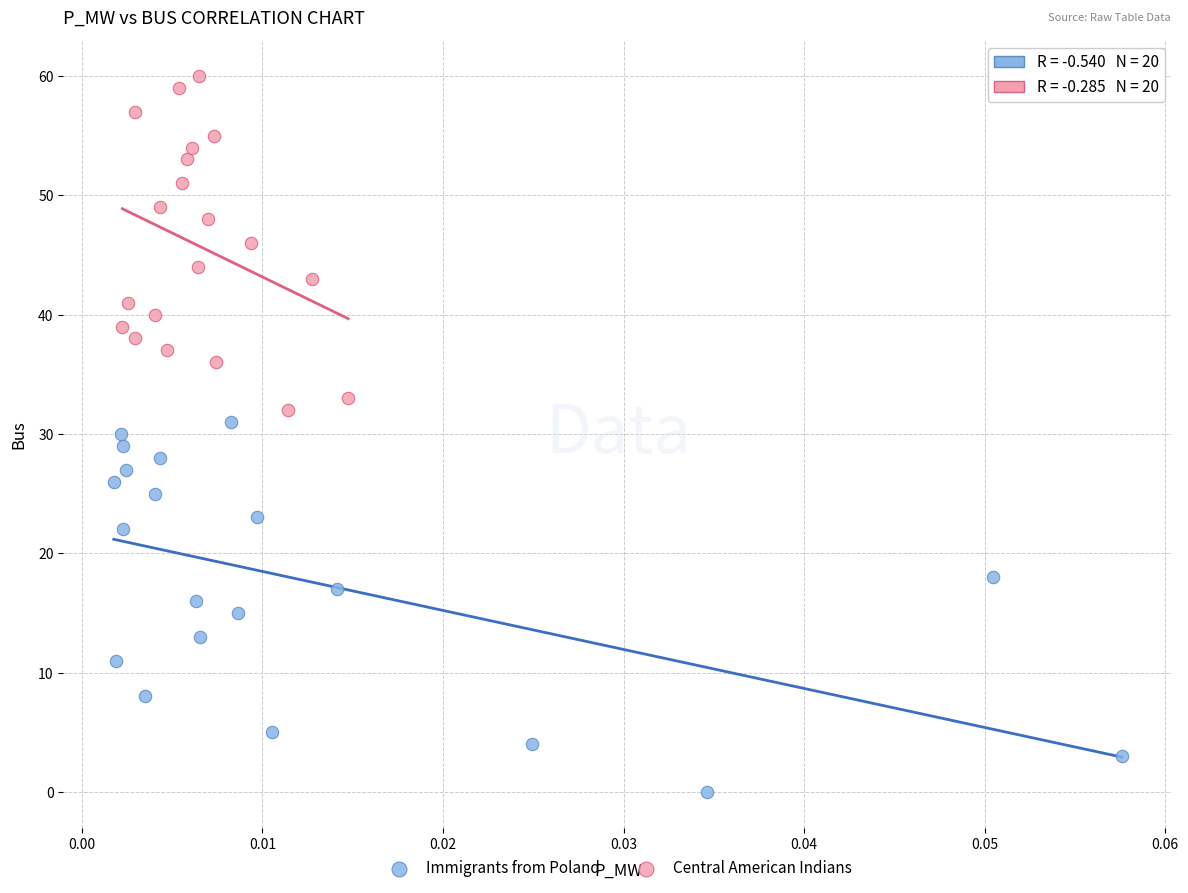

What are all the series names shown in the legend?

Immigrants from Poland, Central American Indians